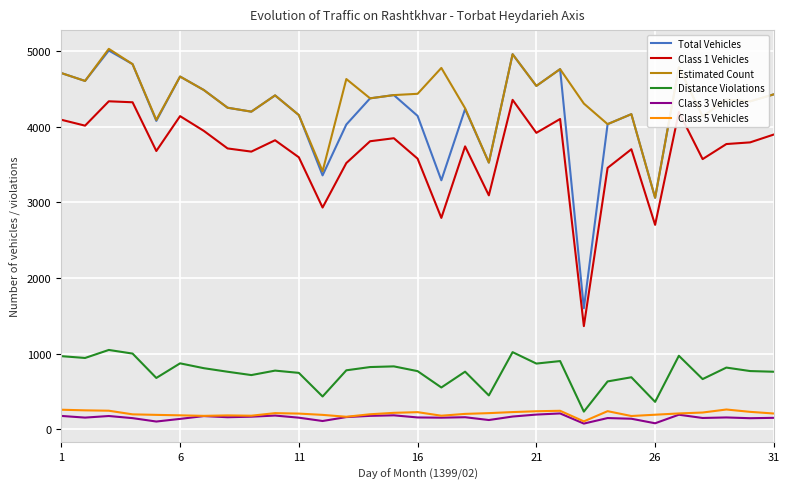

What are all the series names shown in the legend?

Total Vehicles, Class 1 Vehicles, Estimated Count, Distance Violations, Class 3 Vehicles, Class 5 Vehicles